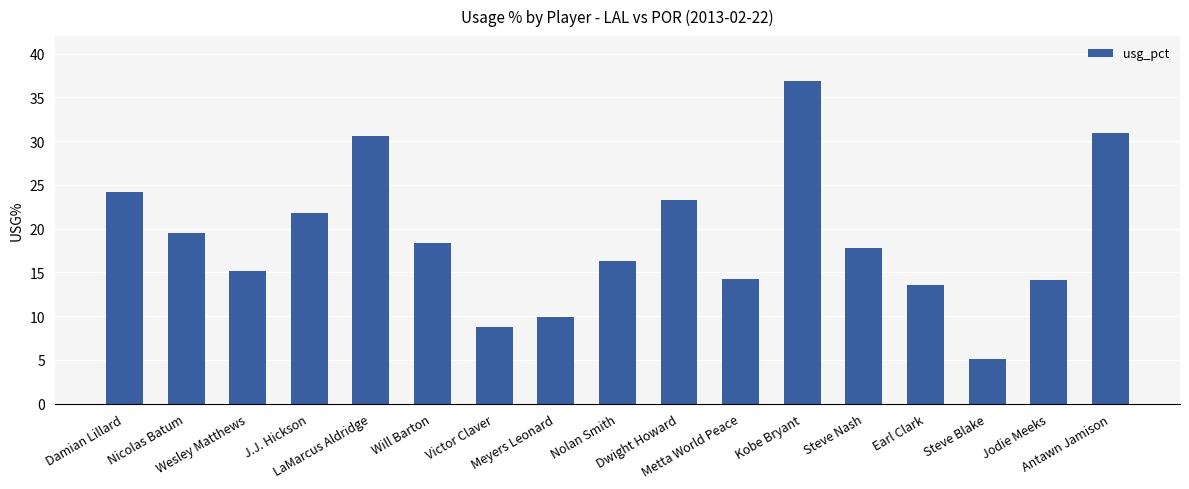

Is it true that the value at Steve Nash is 17.8?

True